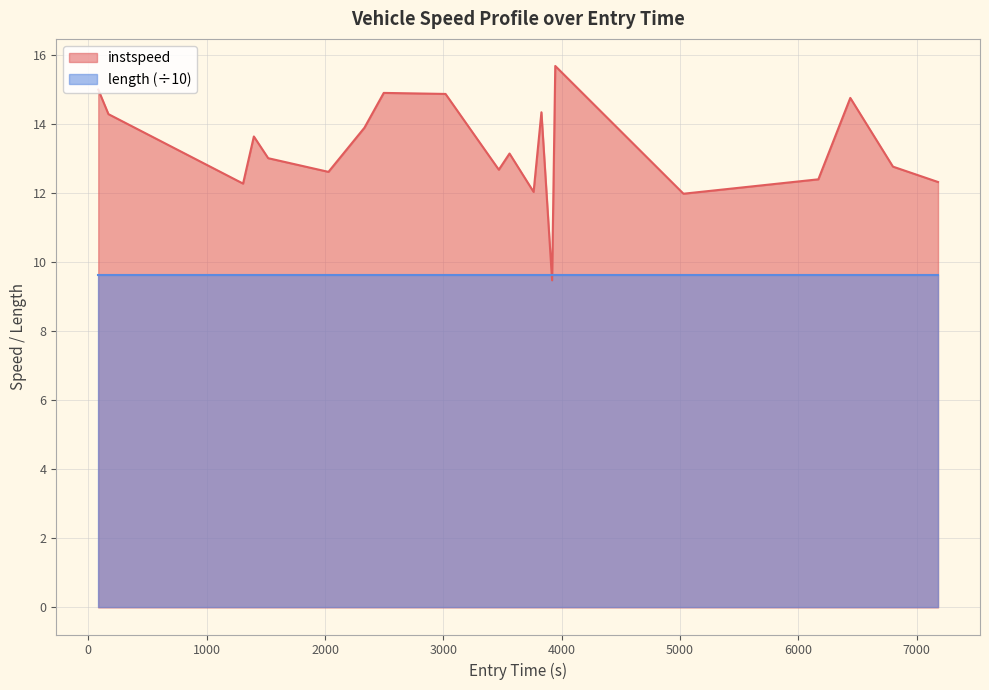

List the series in order of their overall mean, lowest first.

length (÷10), instspeed